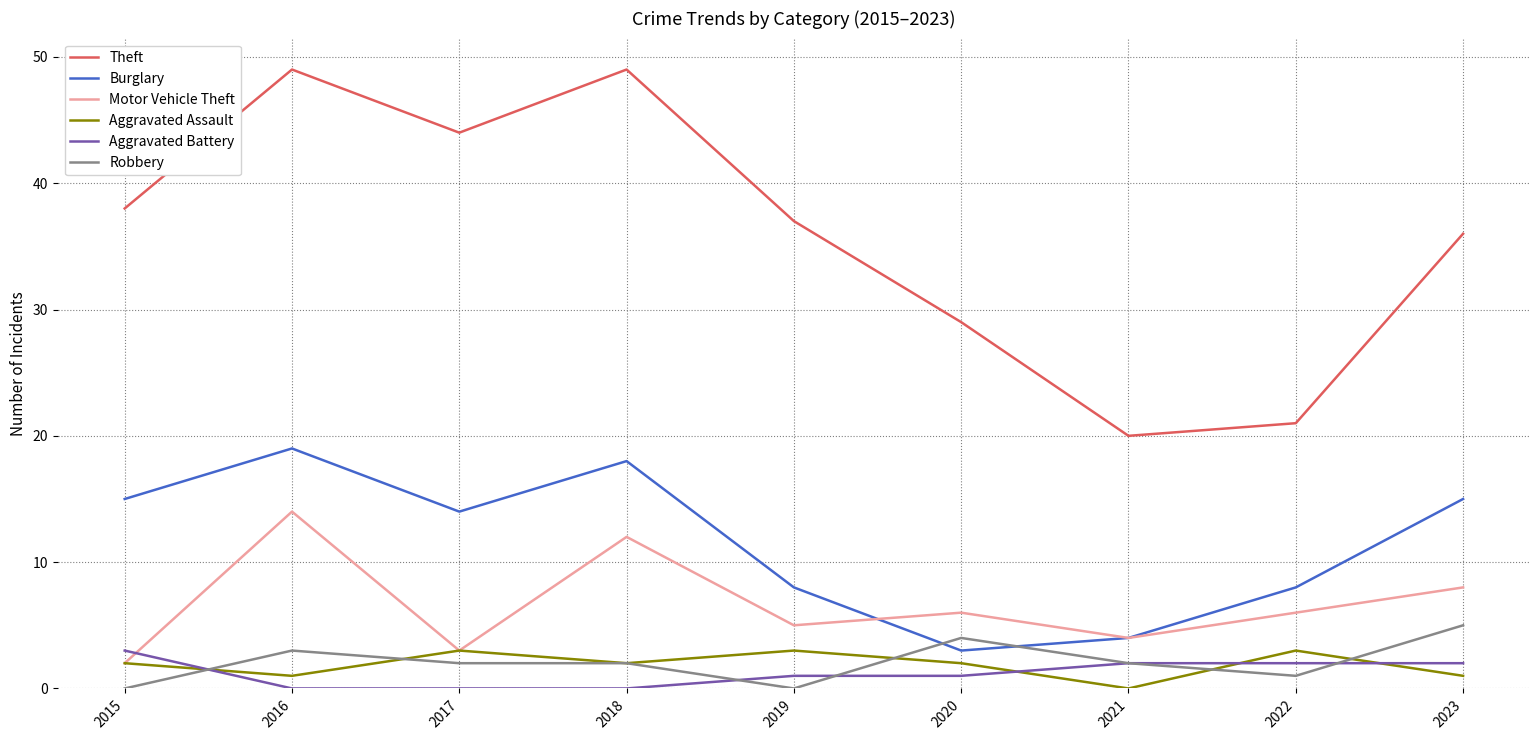

True or false: Theft and Motor Vehicle Theft cross at least once.

False